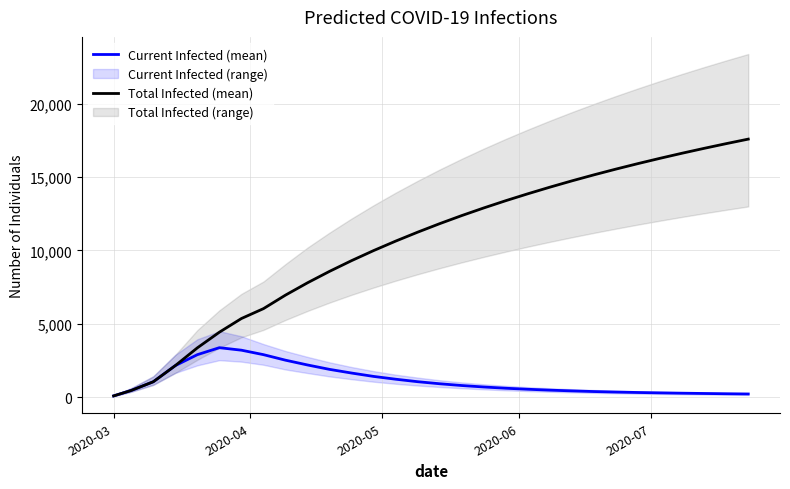

Reading right to left, extract all data points from this chart.

Current Infected (mean): 224	240	258	278	300	325	355	390	435	485	545	615	700	800	920	1060	1230	1420	1650	1900	2200	2526	2903	3207	3378	2903	2159	1057	465	93
Total Infected (mean): 17588	17280	16960	16628	16282	15922	15547	15155	14745	14315	13865	13395	12900	12380	11830	11250	10640	9995	9310	8580	7800	6961	6039	5366	4435	3368	2159	1057	465	93